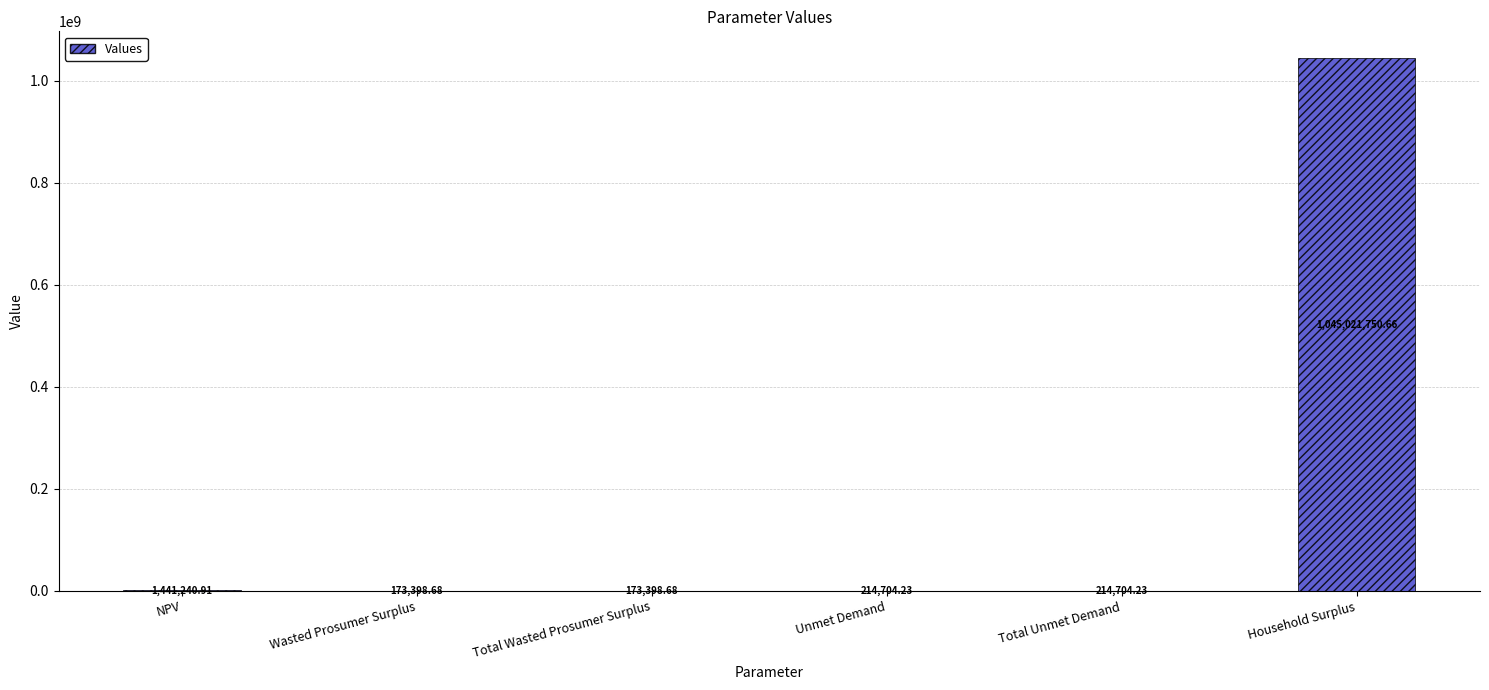

Reading left to right, transcribe all the data shown in this chart.

NPV=1441240.9	Wasted Prosumer Surplus=173398.7	Total Wasted Prosumer Surplus=173398.7	Unmet Demand=214704.2	Total Unmet Demand=214704.2	Household Surplus=1045021750.7